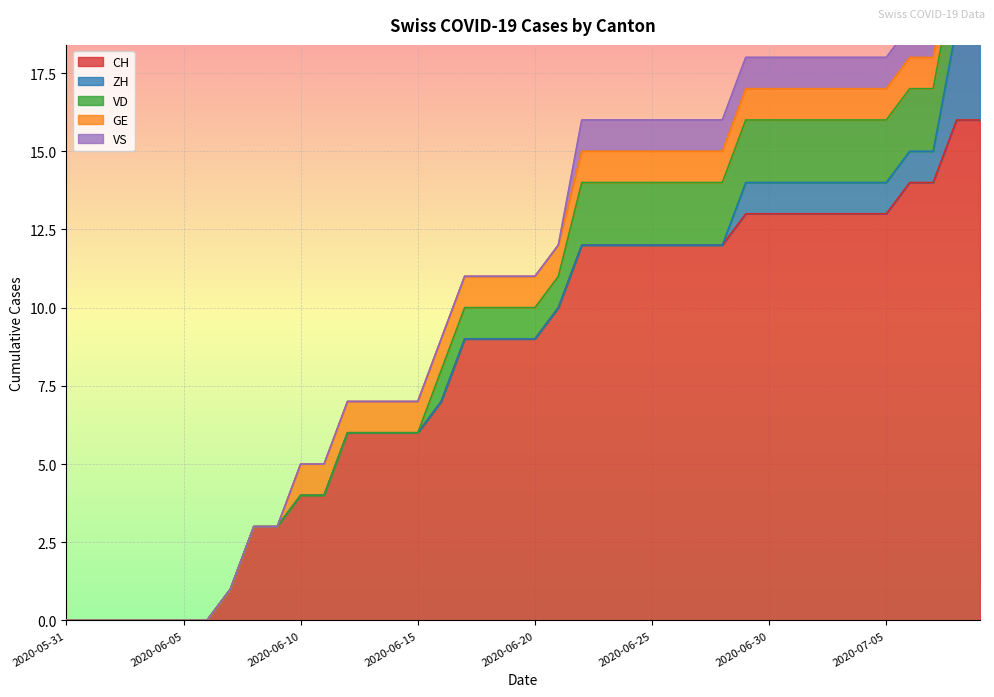

At 2020-06-09, list the series in order from largest to smallest.

CH, ZH, VD, GE, VS